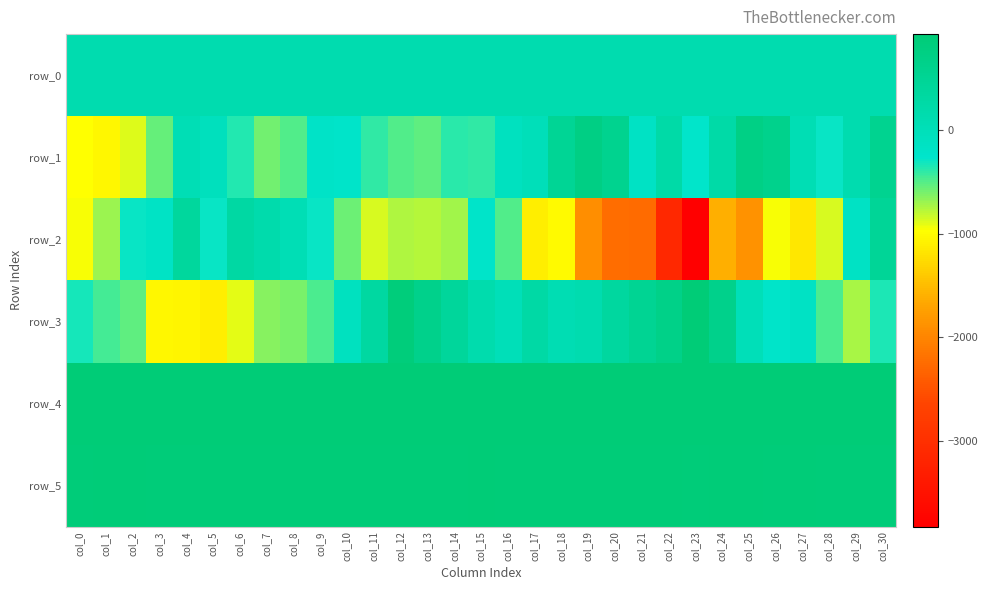

Which category has the lowest value across all series?

col_23